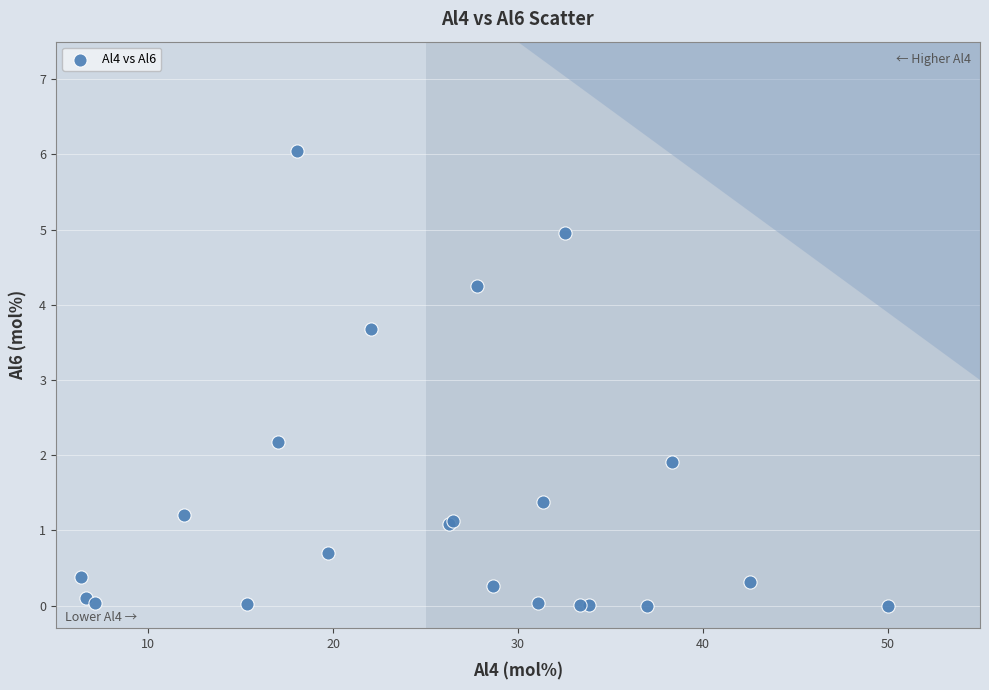

What Y value in the scatter plot is closest to 3?

3.7